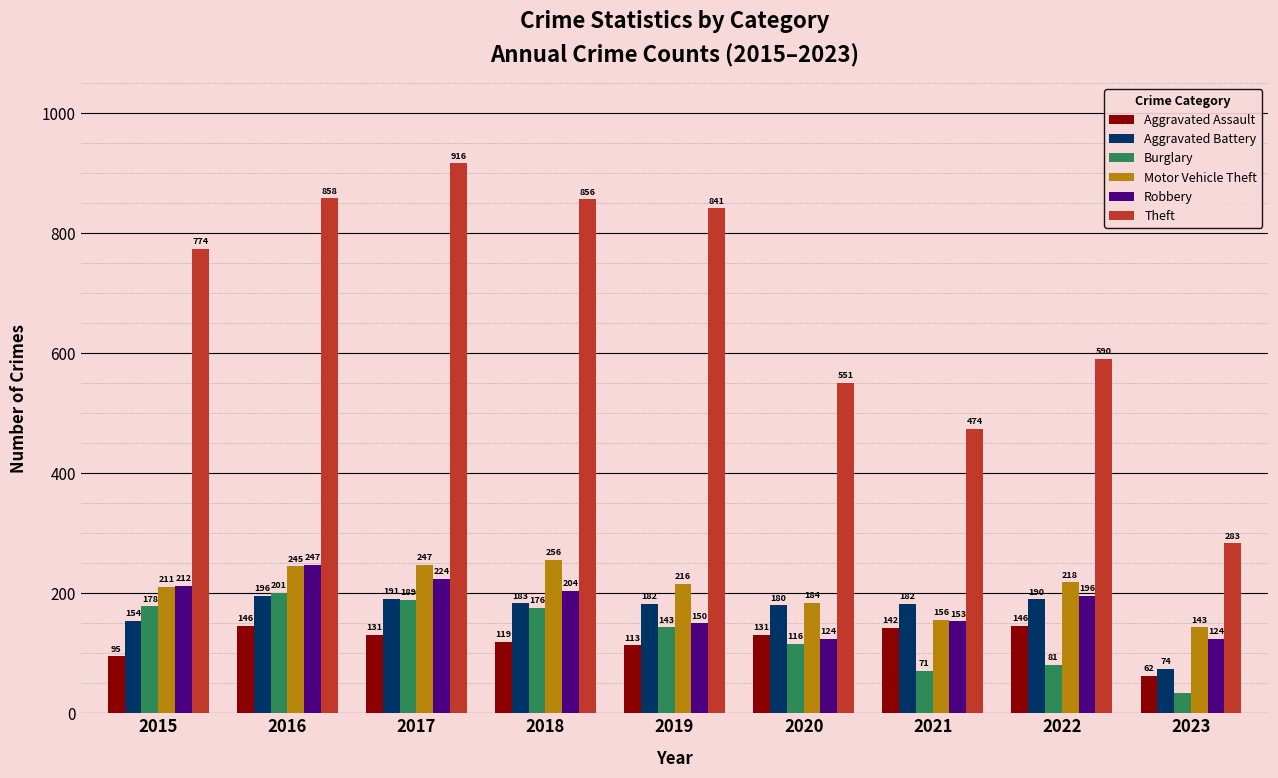

What value does the Theft series have at 2015?

774